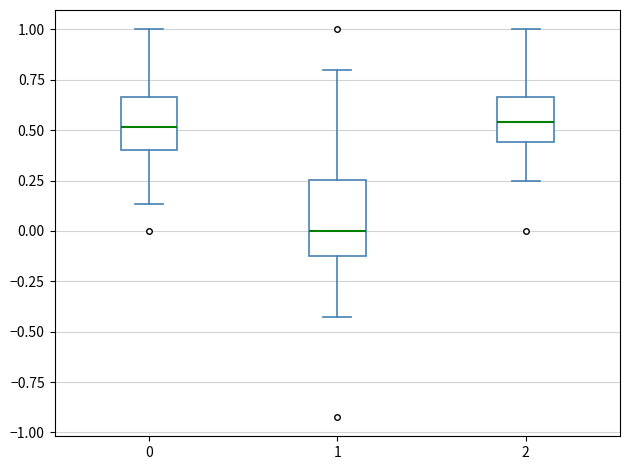

Which box is the tallest, from its lower edge to its upper edge?

1